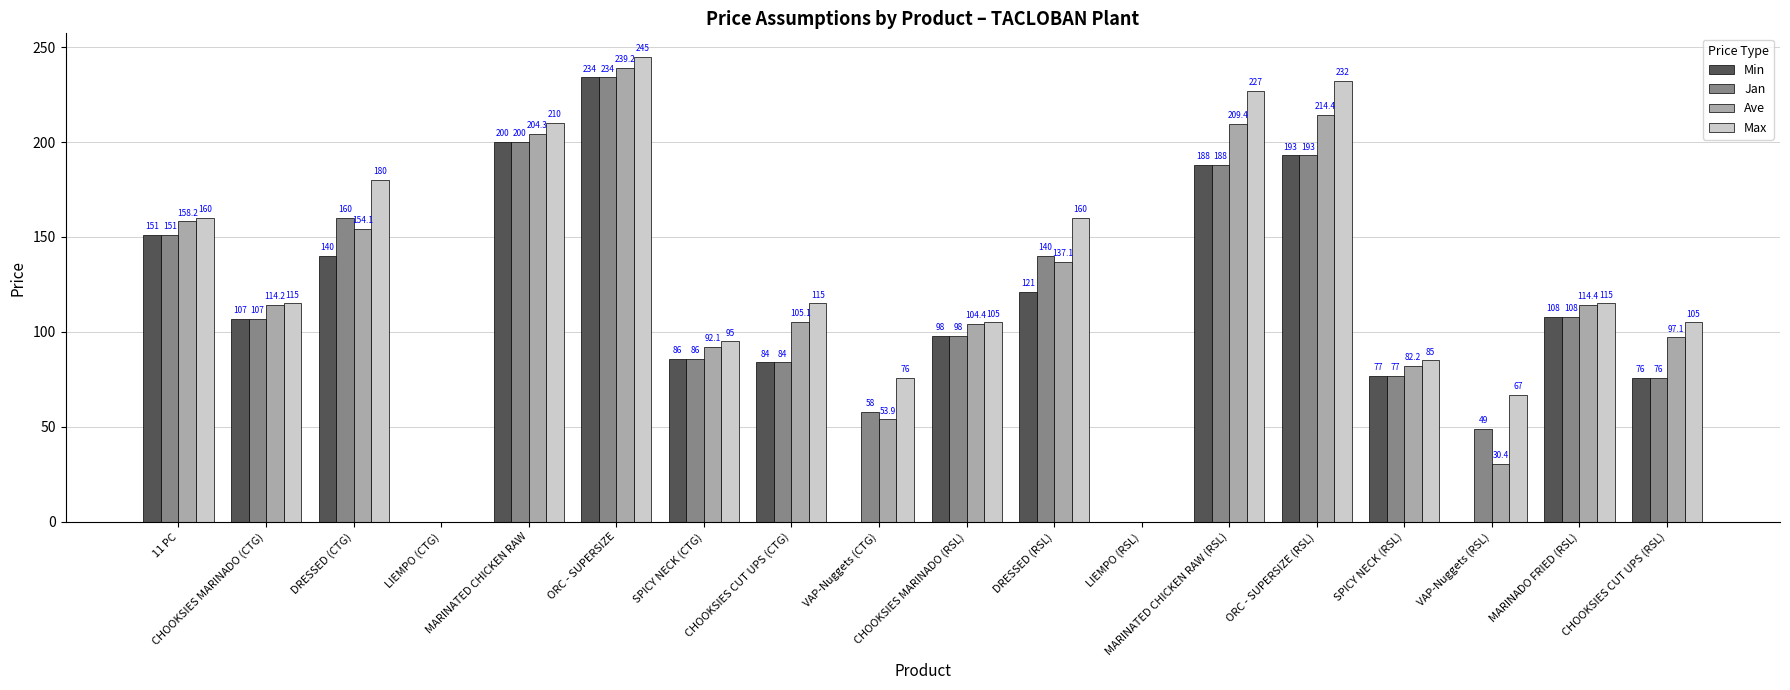

Is it true that Ave equals 149.7 at SPICY NECK (CTG)?

False